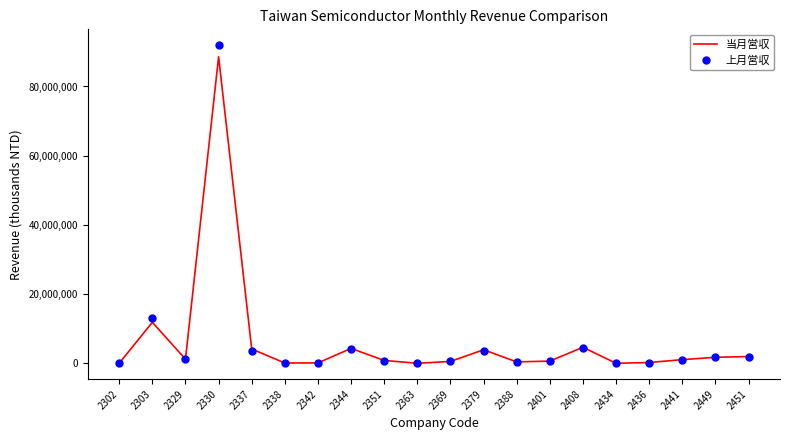

Which series has the largest range (max minus min)?

上月営収